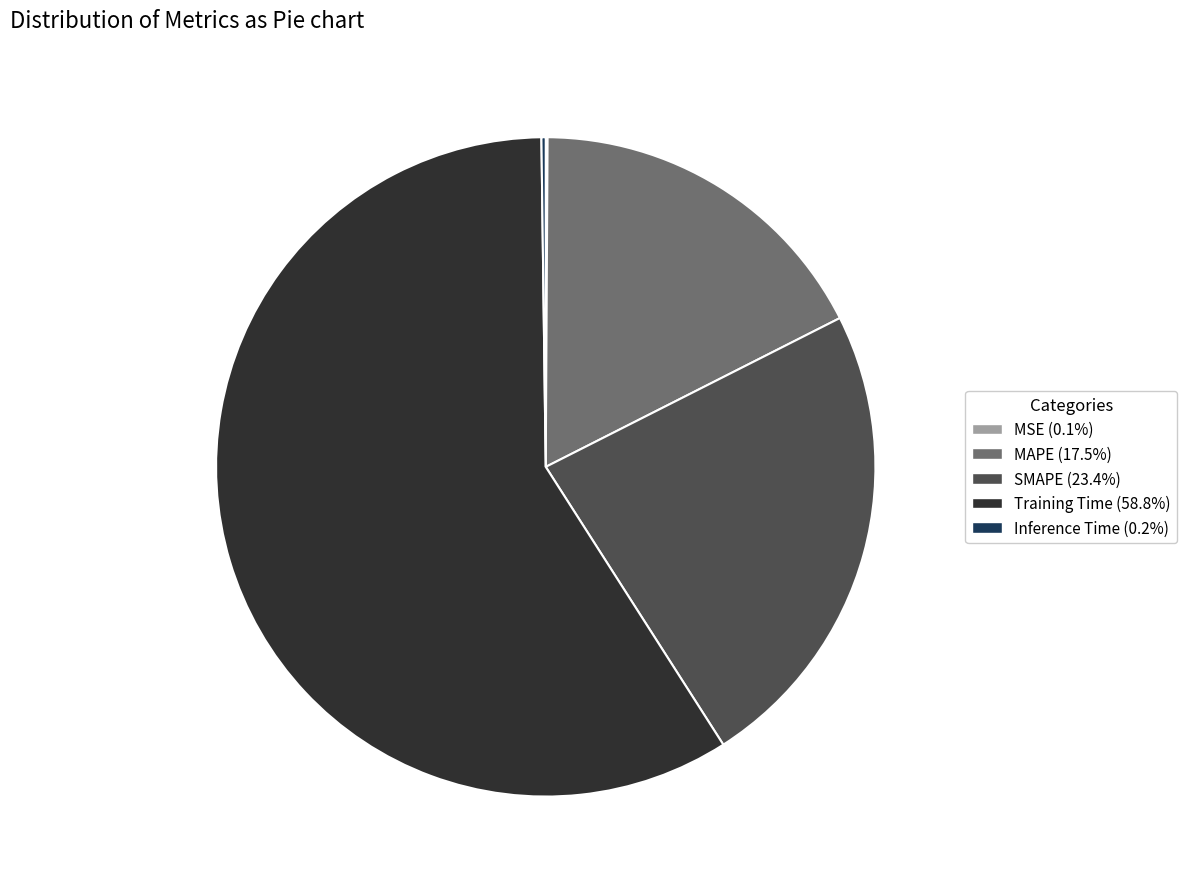

Which has a higher value, MAPE or Training Time?

Training Time